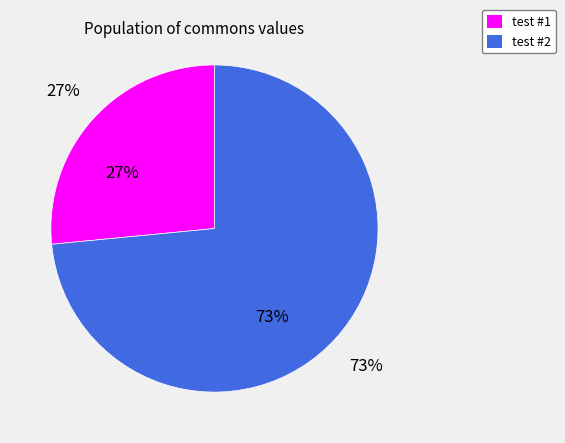

What percentage is the test #1 slice, to the nearest percent?

27%